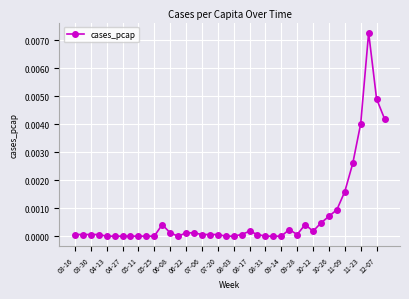

True or false: there are more than 2 points higher than both neighbors.

True